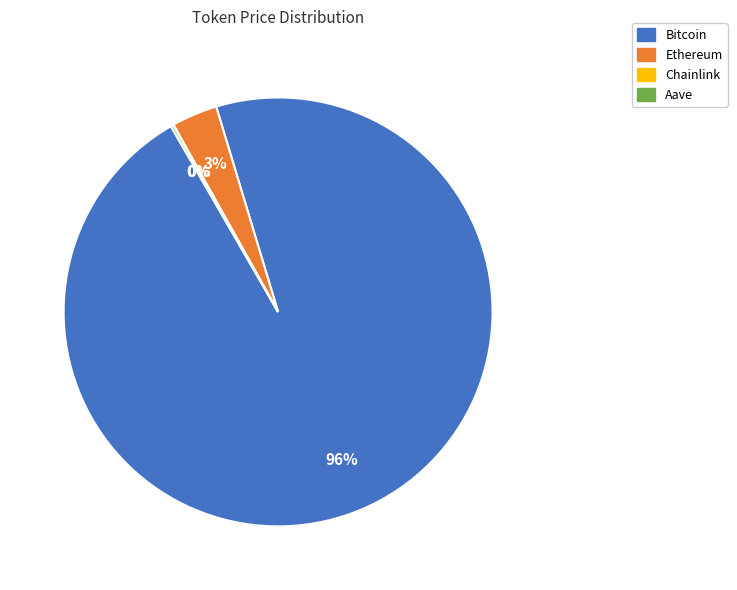

To the nearest percent, what is the average slice percentage?

25%